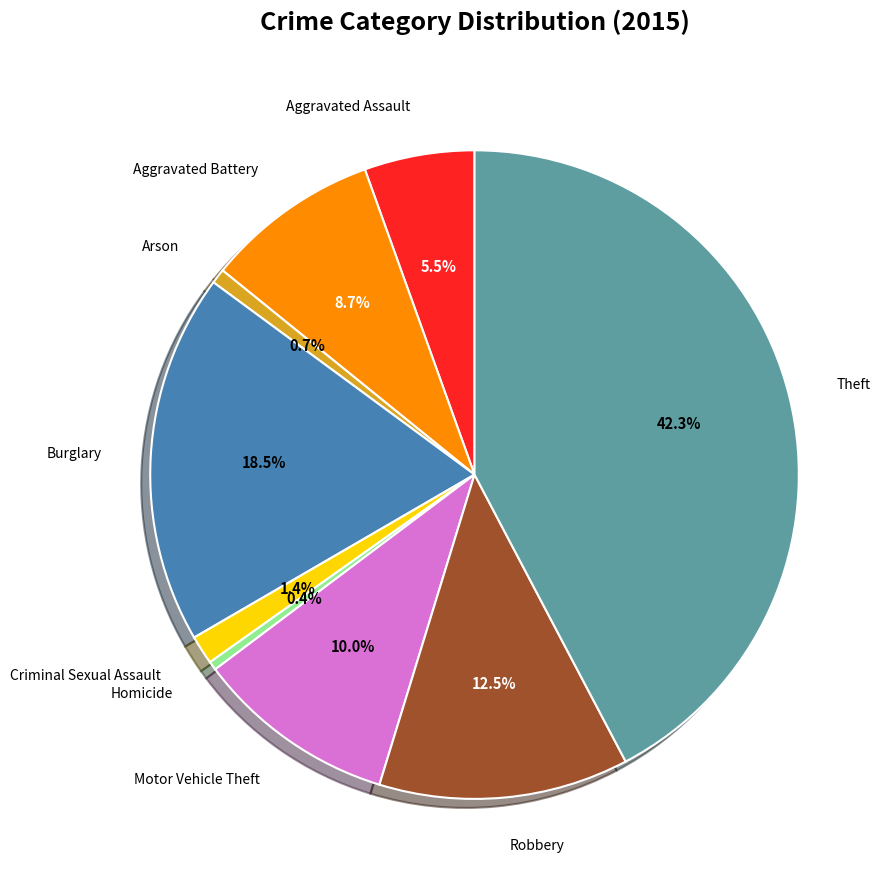

Is there any slice that represents more than half of the pie?

No